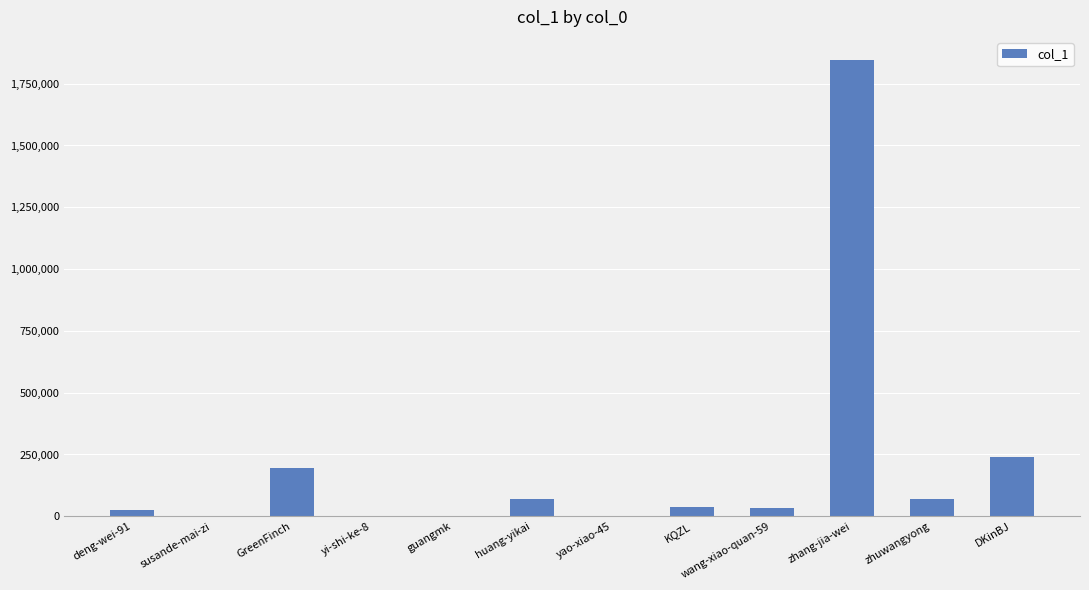

What is the sum of all values?

2524503